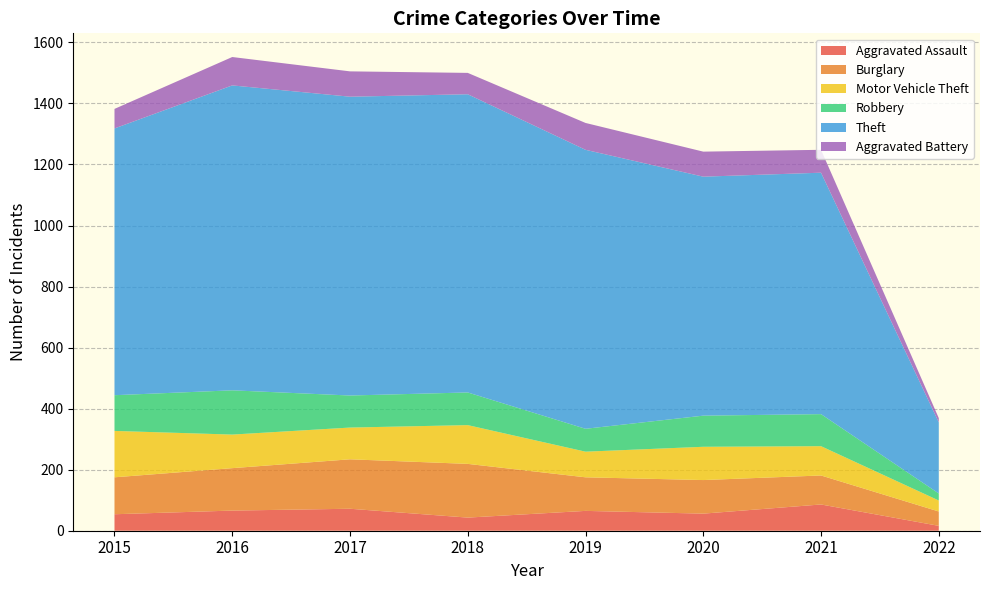

Reading left to right, list all the values displayed in this chart.

Aggravated Assault: 54	66	72	43	65	56	86	16
Burglary: 121	139	162	176	110	110	95	47
Motor Vehicle Theft: 152	110	104	127	84	109	96	36
Robbery: 117	145	105	107	75	102	105	23
Theft: 874	999	979	977	914	783	791	233
Aggravated Battery: 64	93	83	70	88	82	75	14